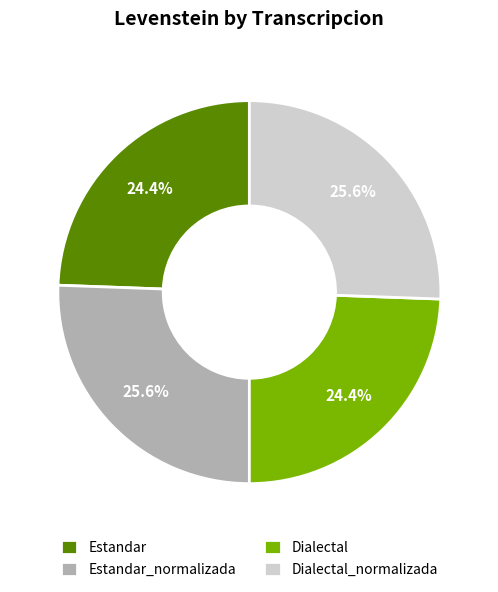

How many segments does this pie chart have?

4